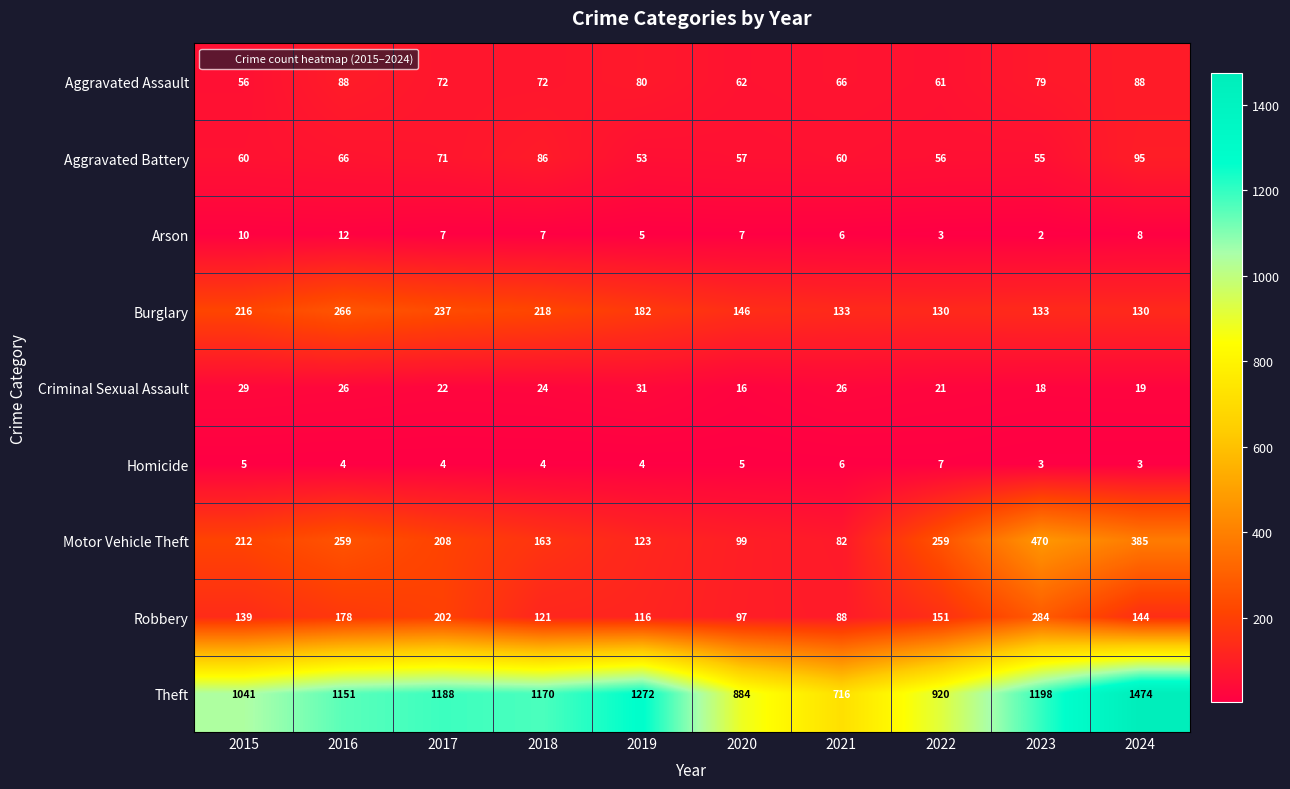

Which series has the largest total across all categories?

Theft